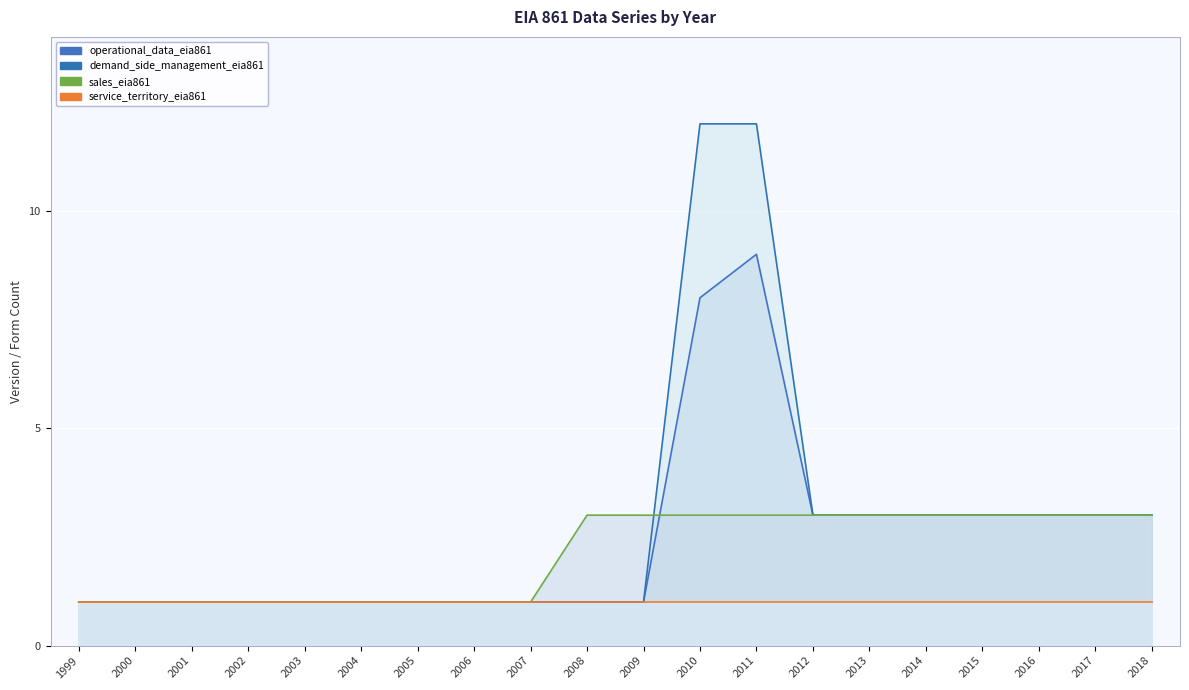

Which label corresponds to the largest value in the chart?

2010